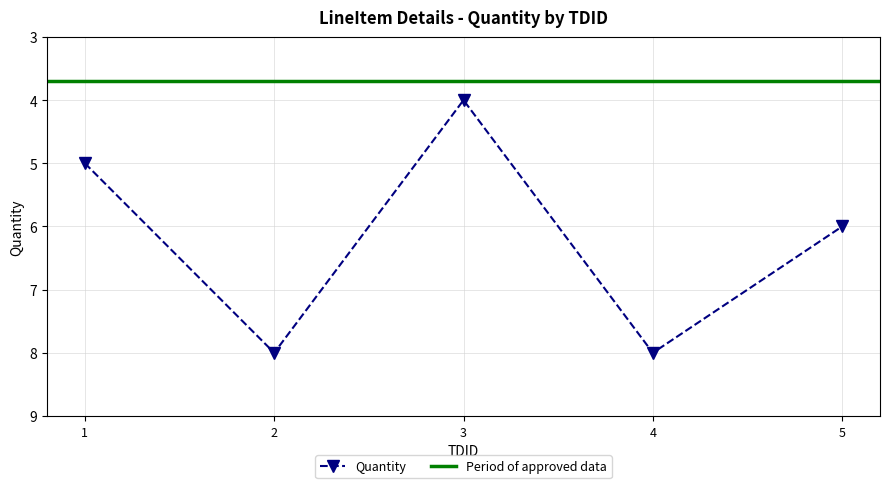

The chart shows a value of 11 at 4. True or false?

False